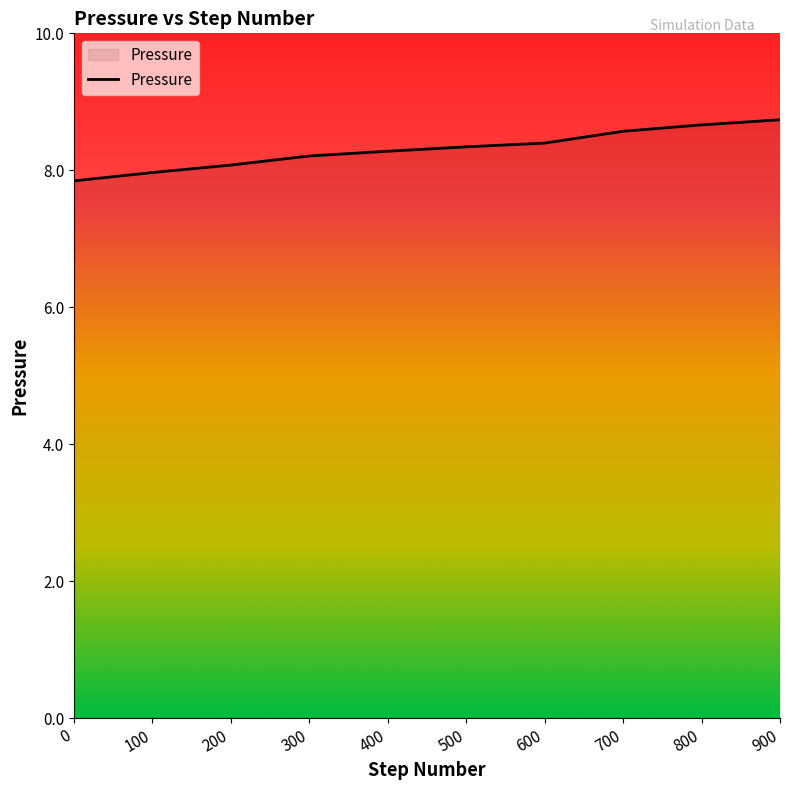

What is the change in value from 200 to 600?

+0.3